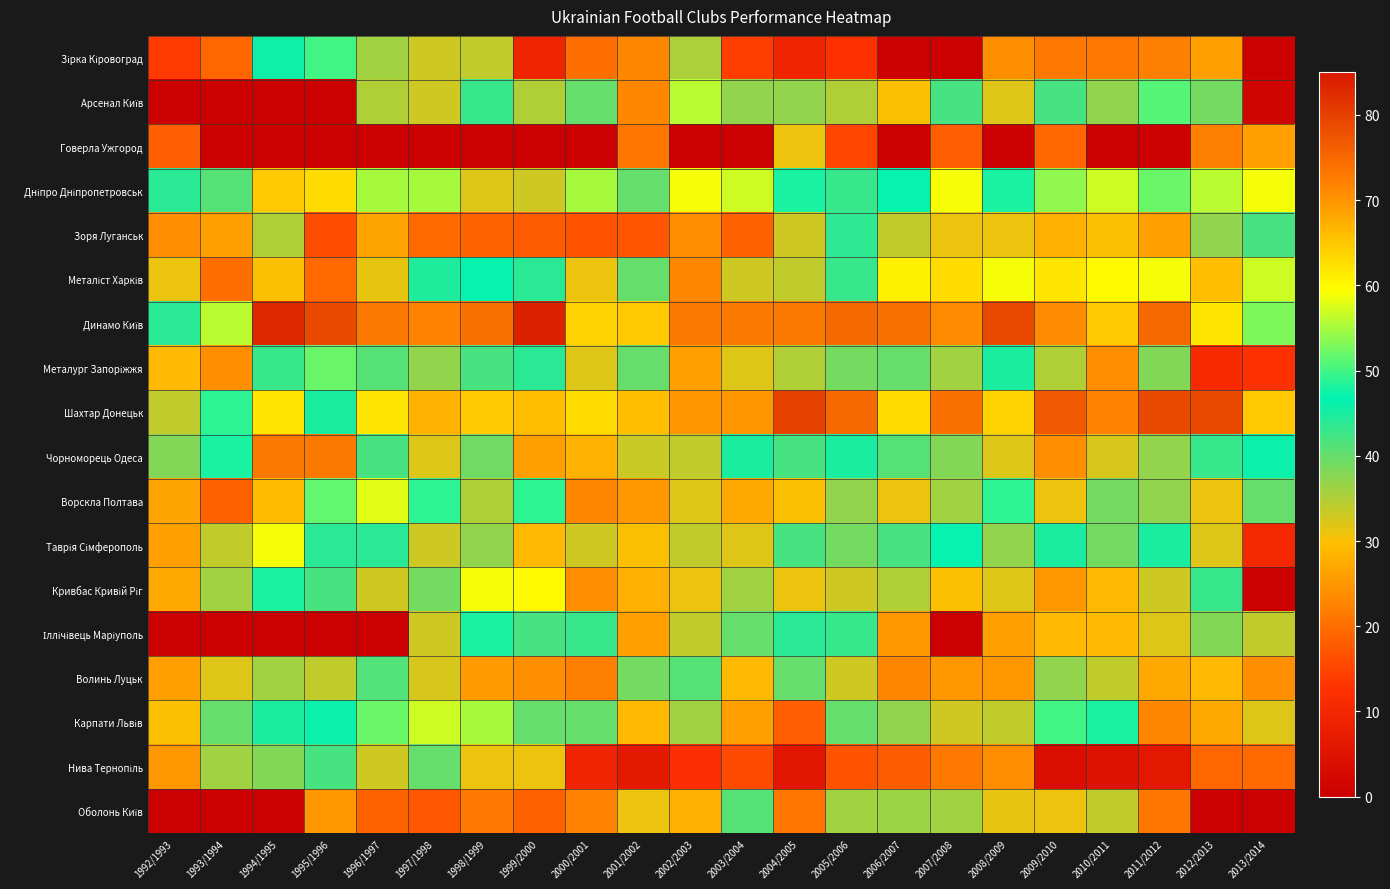

At how many categories does at least one series exceed 39?

22